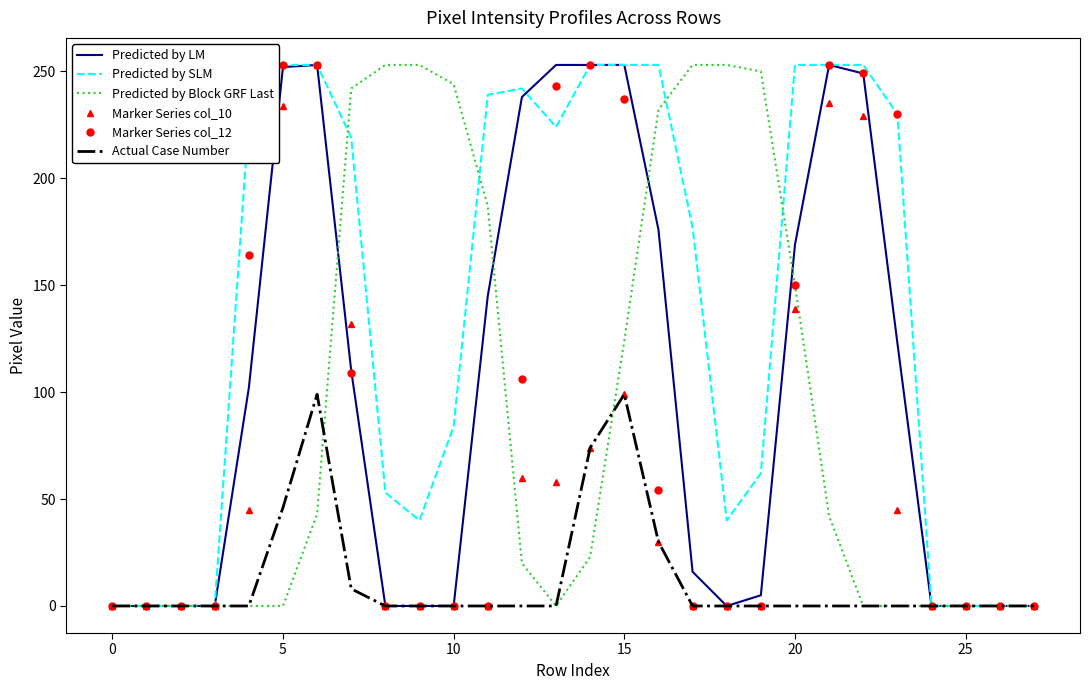

What is the greatest value displayed?

253